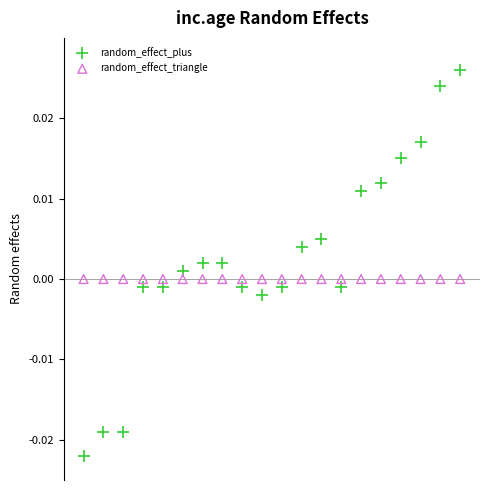

Which series contains the highest Y value?

random_effect_plus